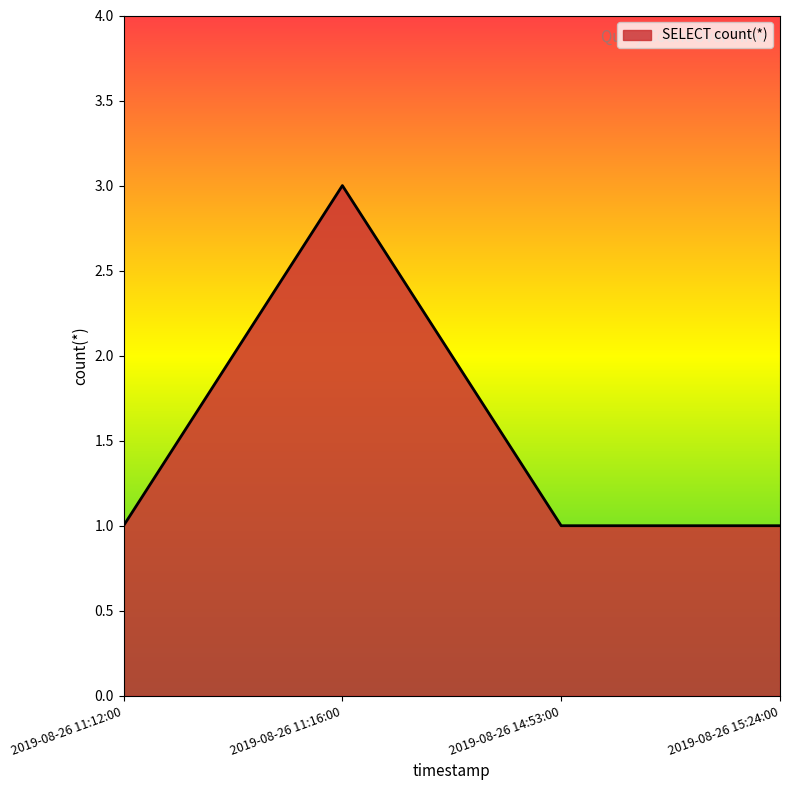

Approximately how many times larger is the value at 2019-08-26 11:12:00 compared to 2019-08-26 14:53:00?

1.0